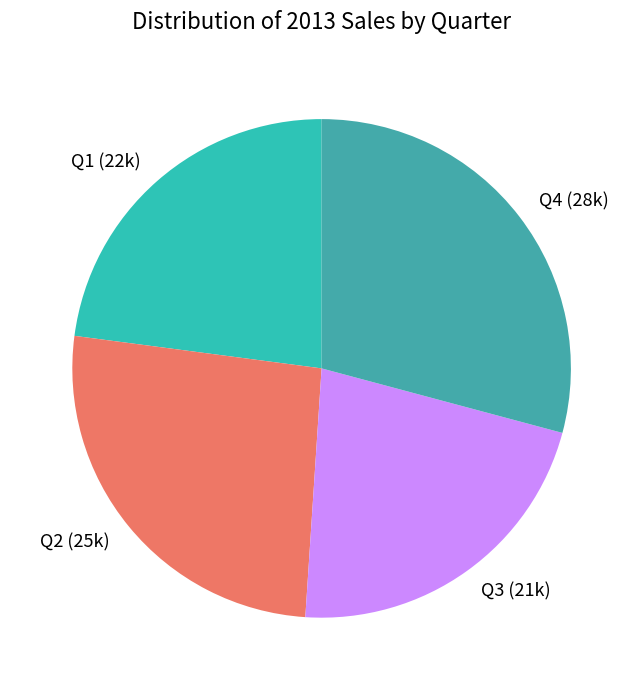

Combined, do Q4 and Q3 account for over 50%?

Yes